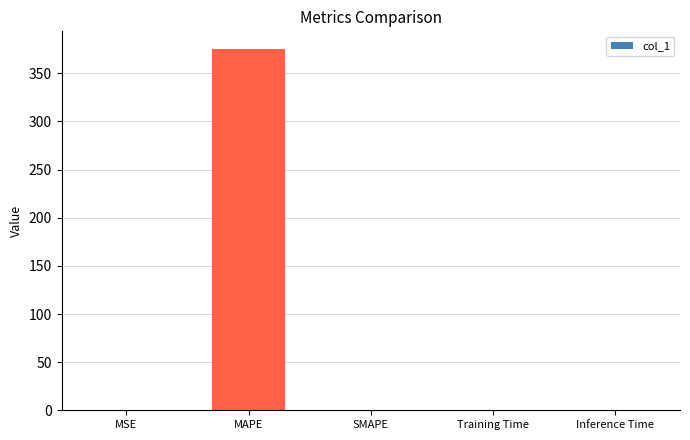

What is the sum of all values?

375.0